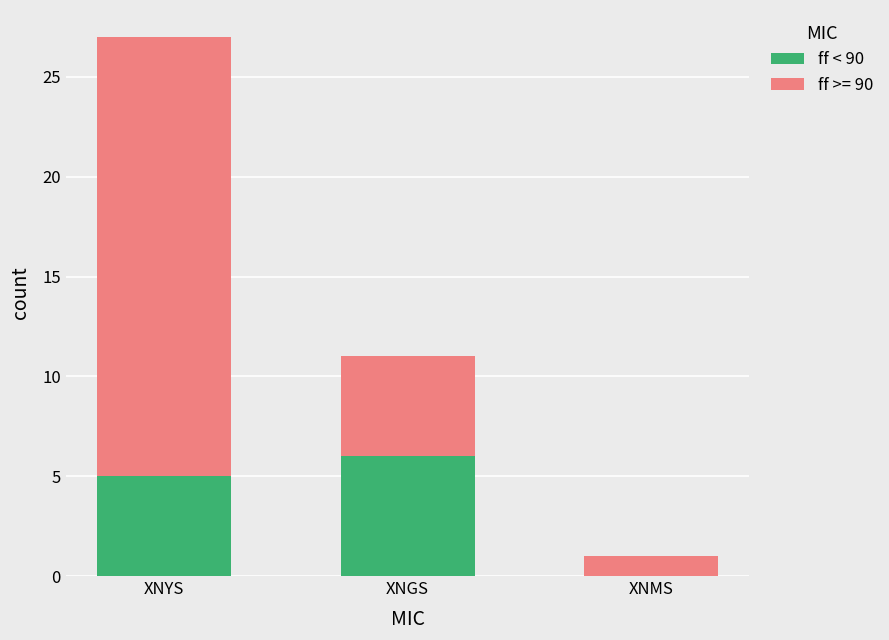

Reading left to right, transcribe the values for ff < 90.

XNYS=5	XNGS=6	XNMS=0